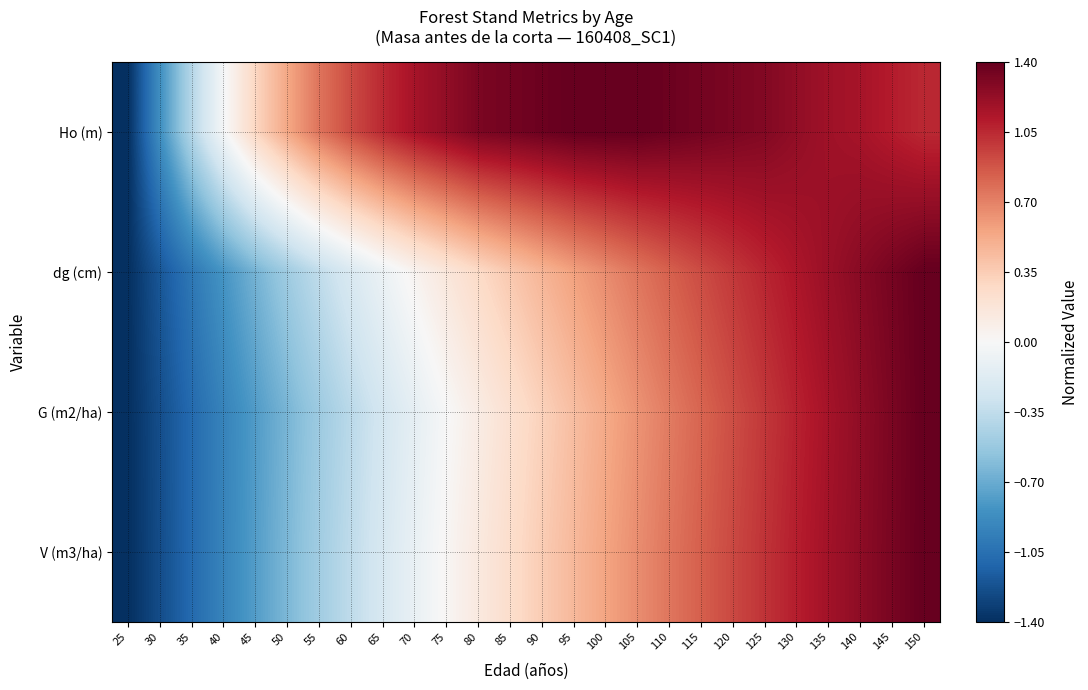

What is the maximum value shown in the chart?

1.4